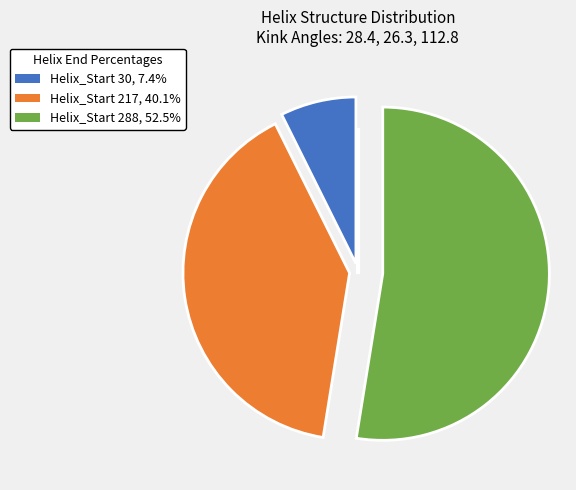

Is there any slice that represents more than half of the pie?

Yes